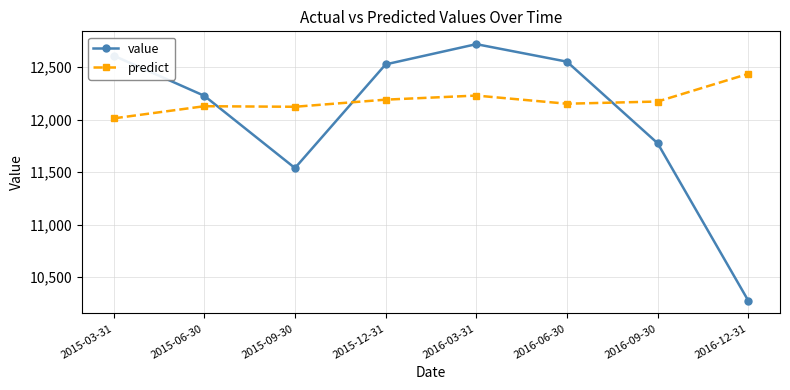

At which category is the sum across all series the highest?

2016-03-31